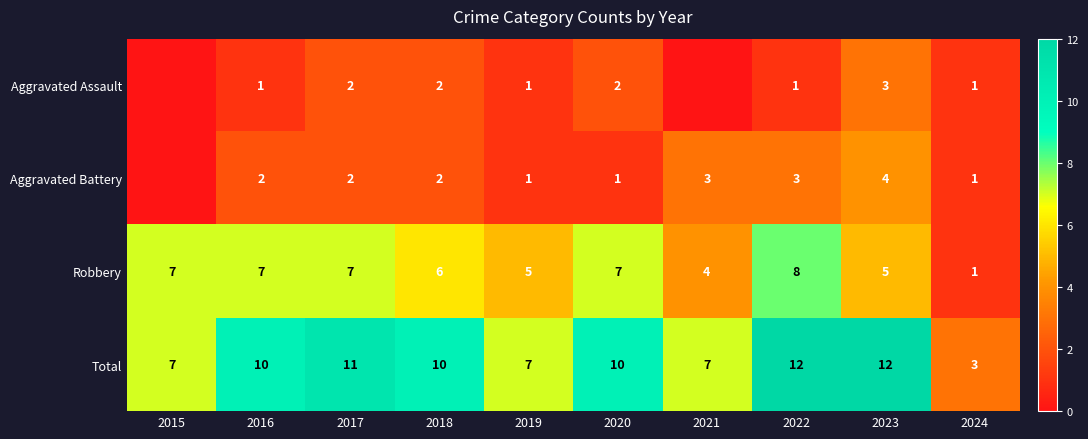

What is the difference between the maximum and minimum values in the Robbery series?

7